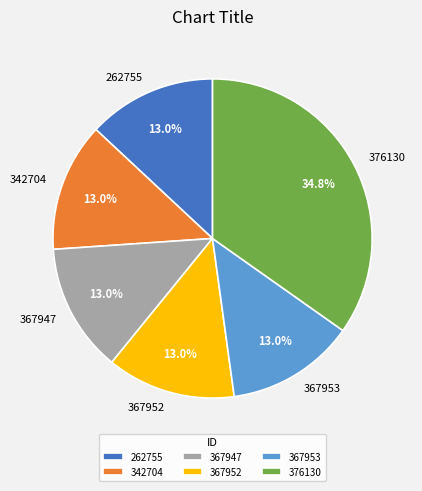

Which category has the biggest portion of the pie?

376130